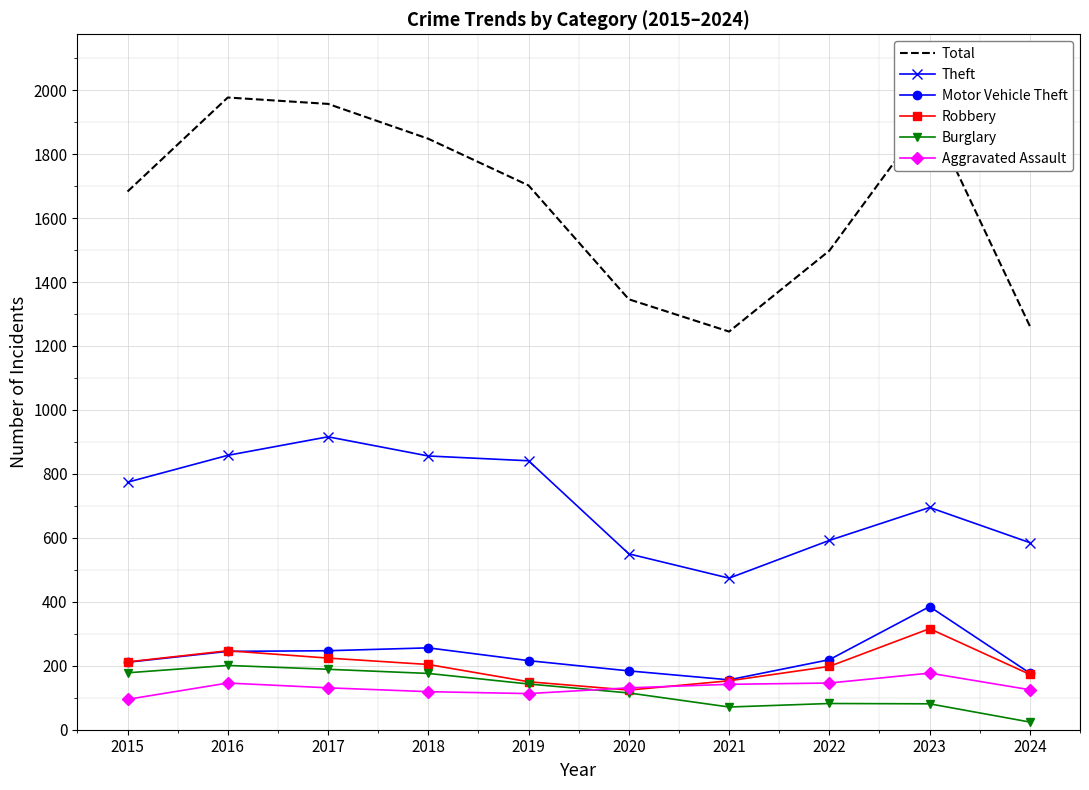

Which category has the lowest value across all series?

2024